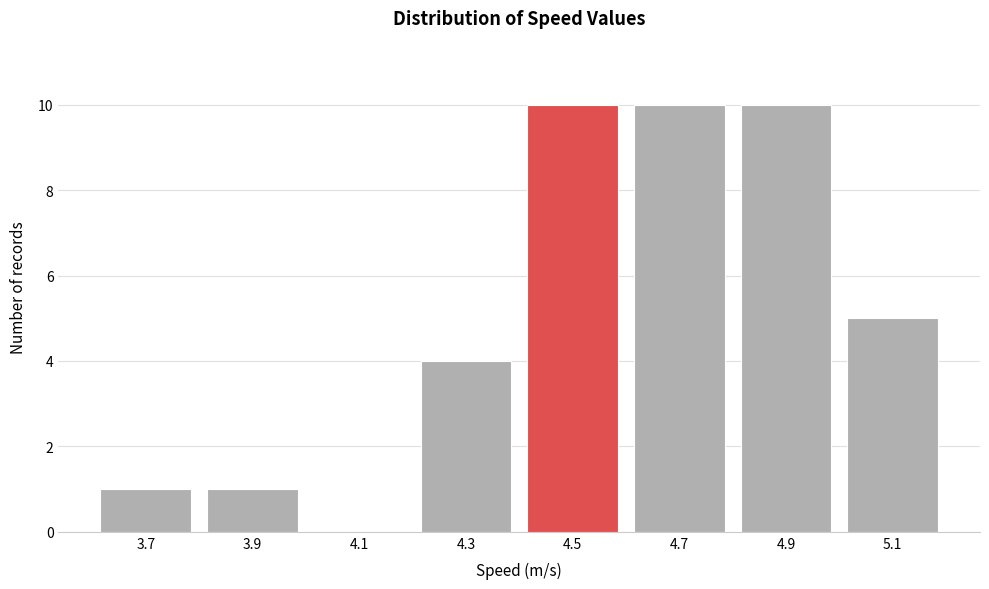

Reading left to right, list all the values displayed in this chart.

3.7=1	3.9=1	4.1=0	4.3=4	4.5=10	4.7=10	4.9=10	5.1=5